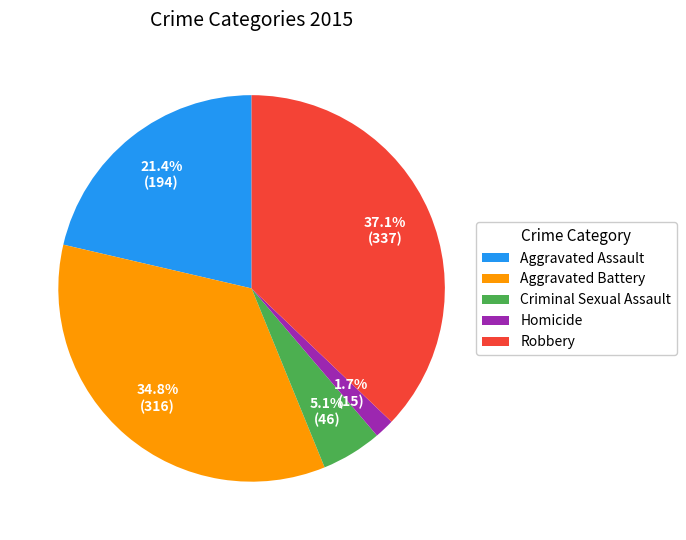

Is it true that Aggravated Battery is 35% of the pie?

True